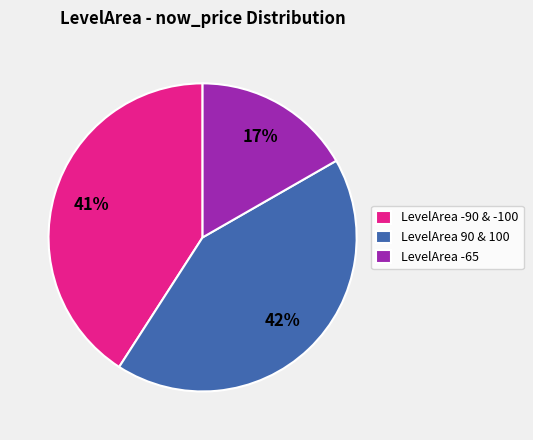

Between LevelArea -65 and LevelArea -90 & -100, which is larger?

LevelArea -90 & -100